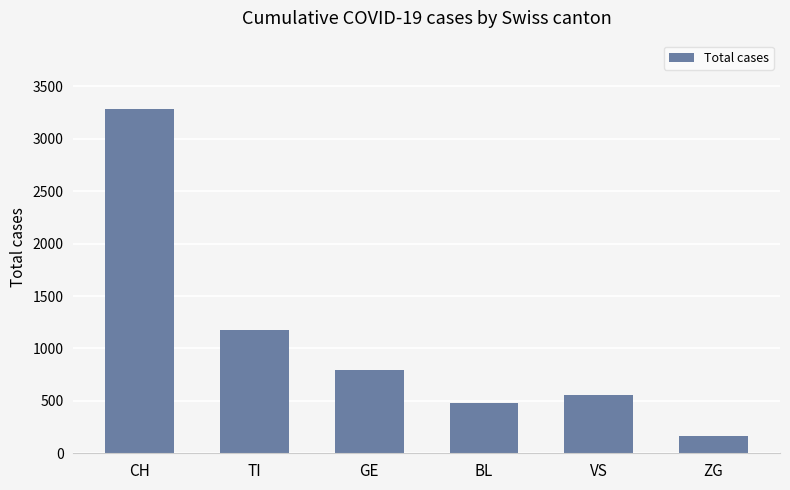

Reading right to left, what are all the values shown in this chart?

ZG=163	VS=559	BL=480	GE=797	TI=1174	CH=3281